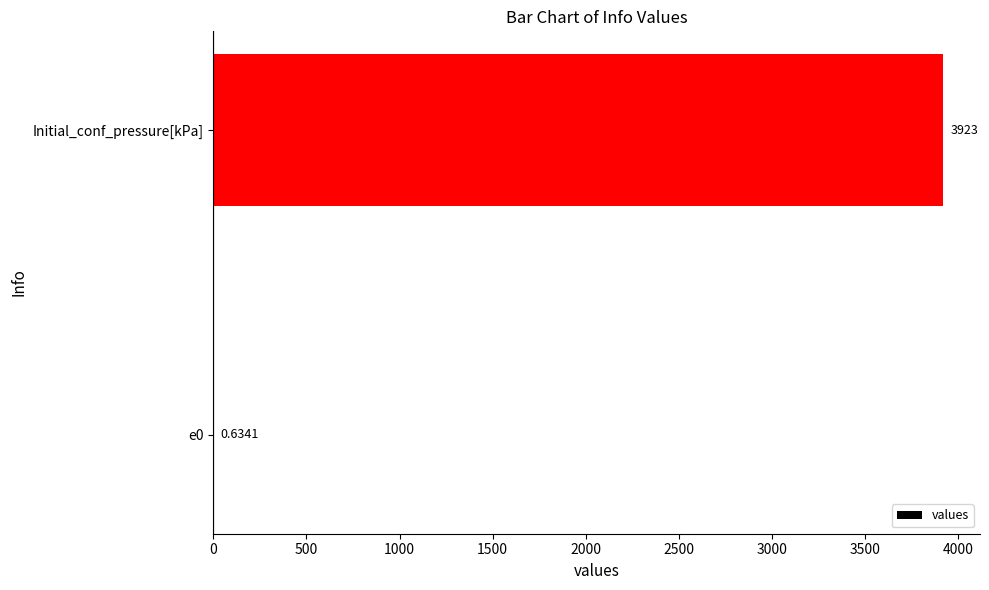

Are the bars horizontal?

Yes